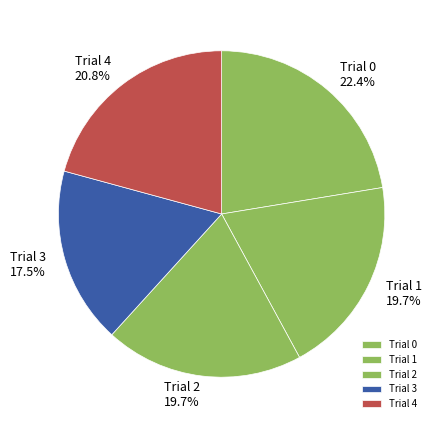

Does any single category account for the majority?

No